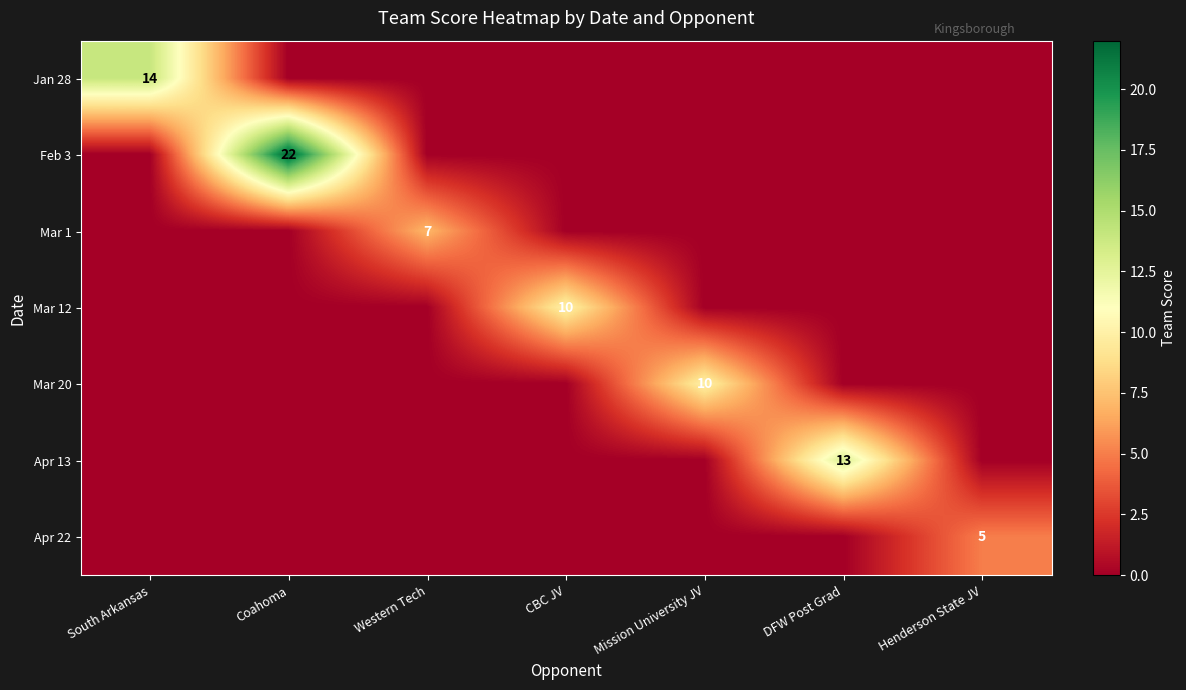

The value of Feb 3 at Coahoma is 29. True or false?

False